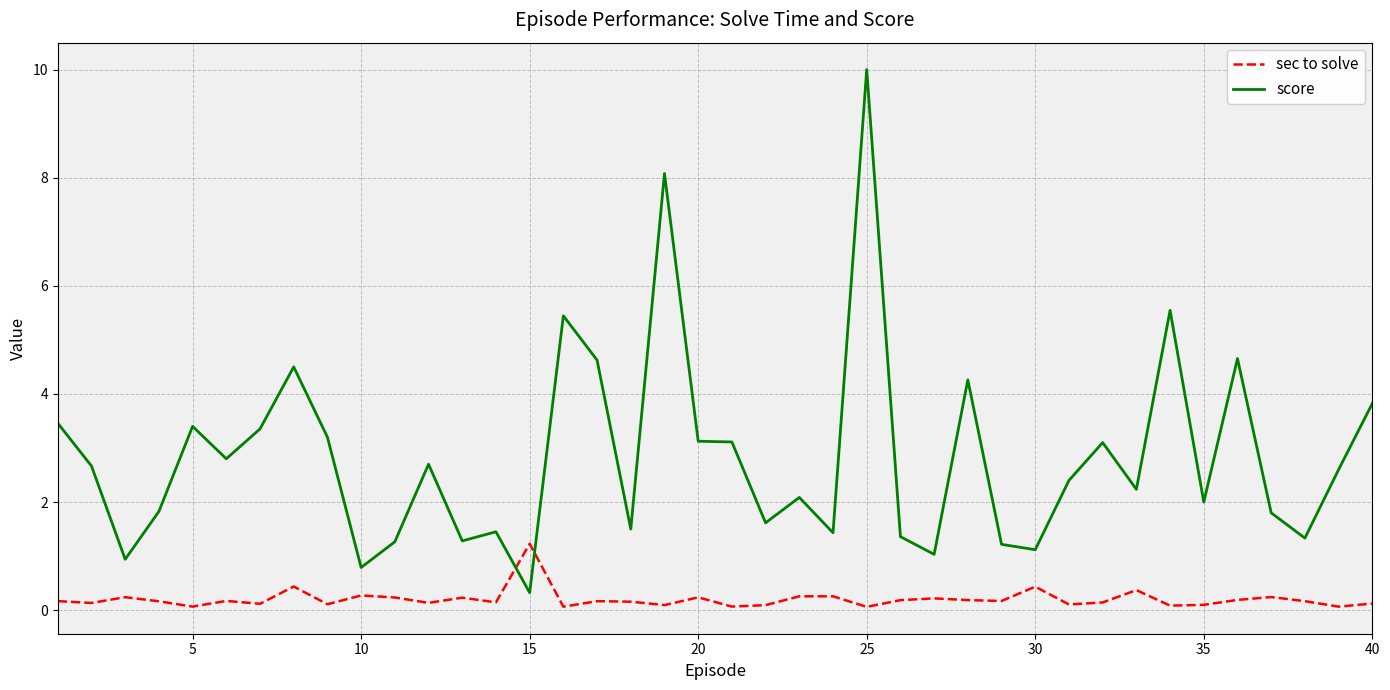

How many times do sec to solve and score cross each other?

2